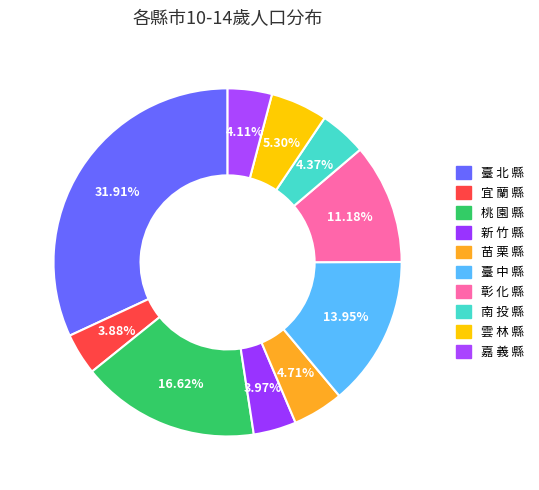

Is it true that 嘉 義 縣 is 4% of the pie?

True